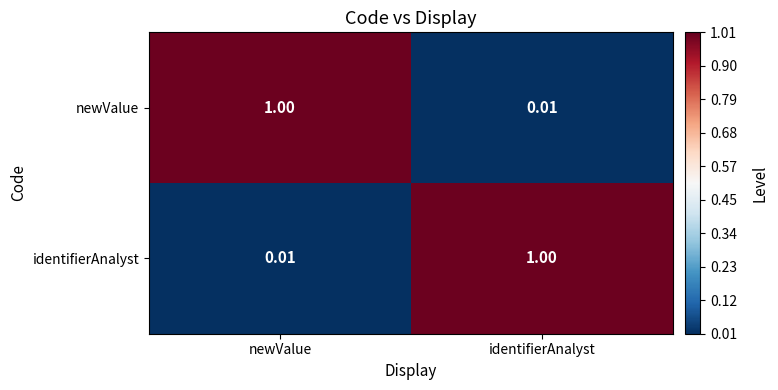

Is the value of newValue at newValue greater than the value of identifierAnalyst at newValue?

Yes